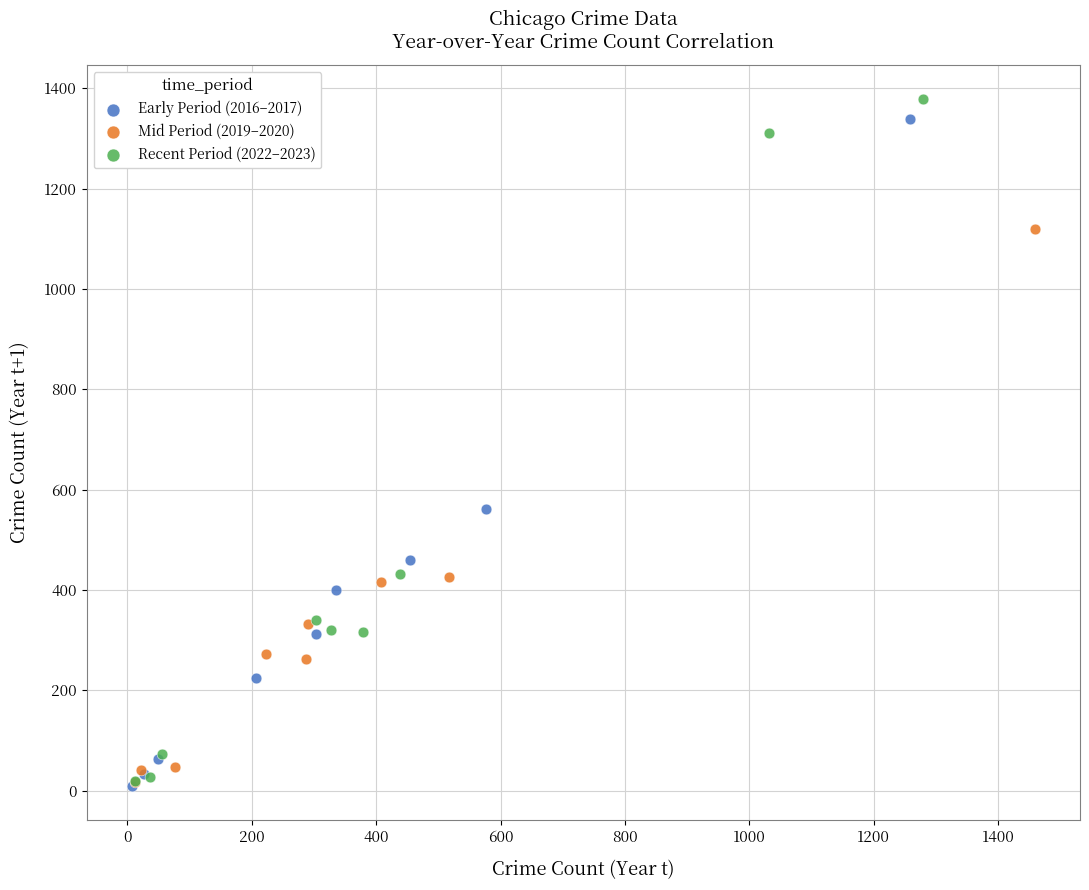

Which series has the widest spread of Y values?

Recent Period (2022–2023)